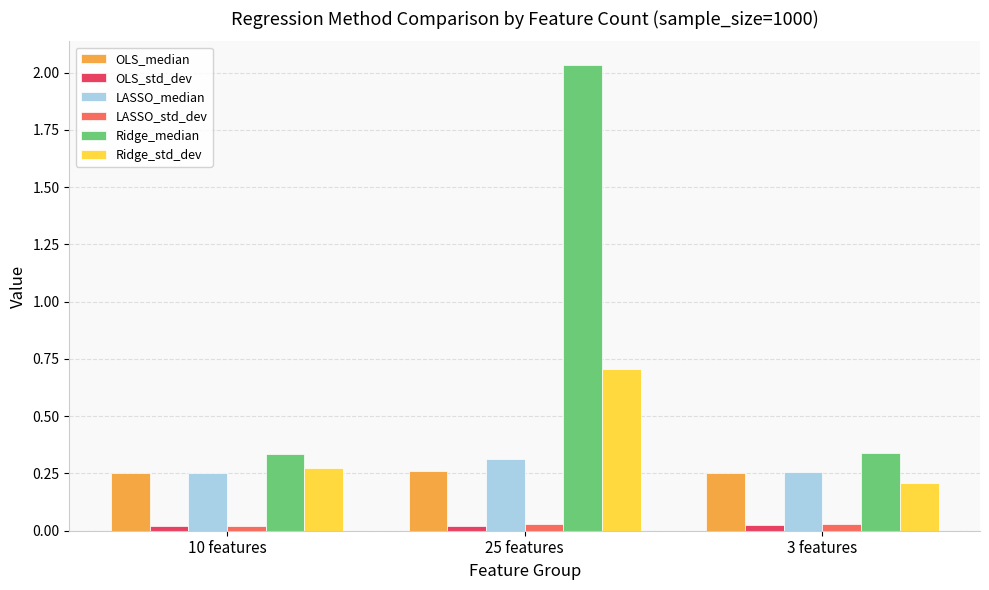

What is the difference between the Ridge_median values at 25 features and 3 features?

1.7